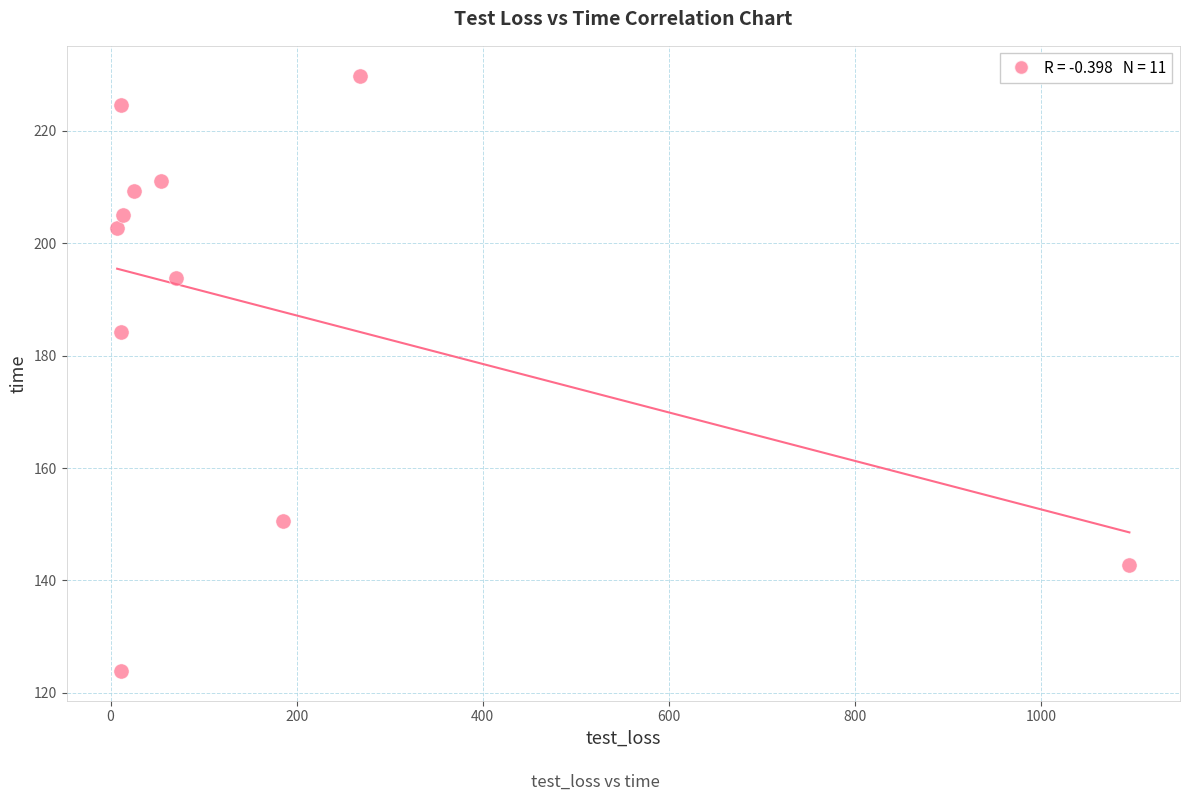

What is the range of X values (max minus min)?

1088.1